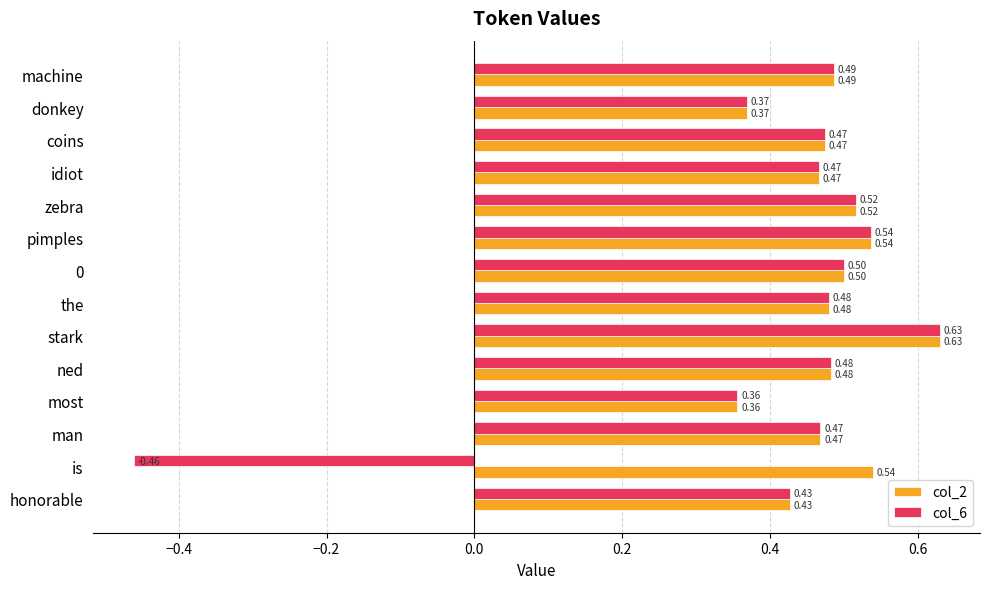

What is the difference between the maximum and second lowest values in the col_2 series?

0.3